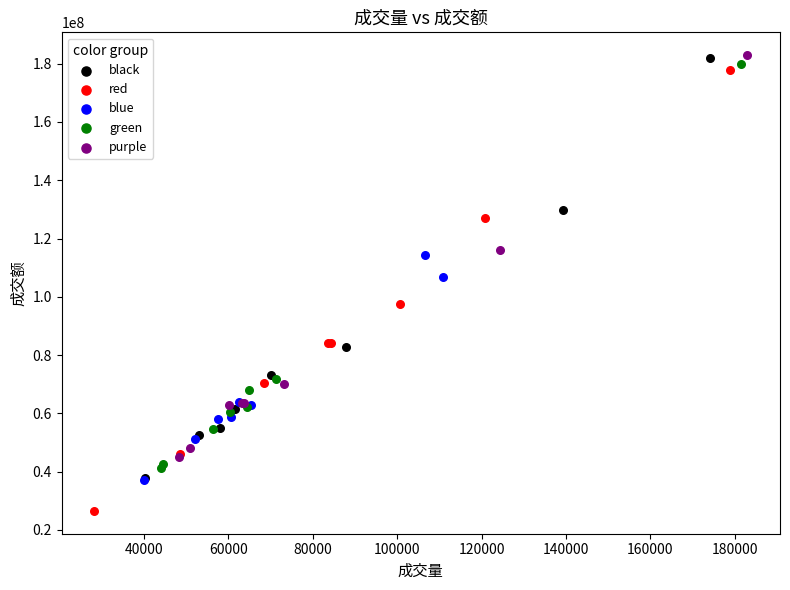

Which series reaches the minimum Y coordinate?

red